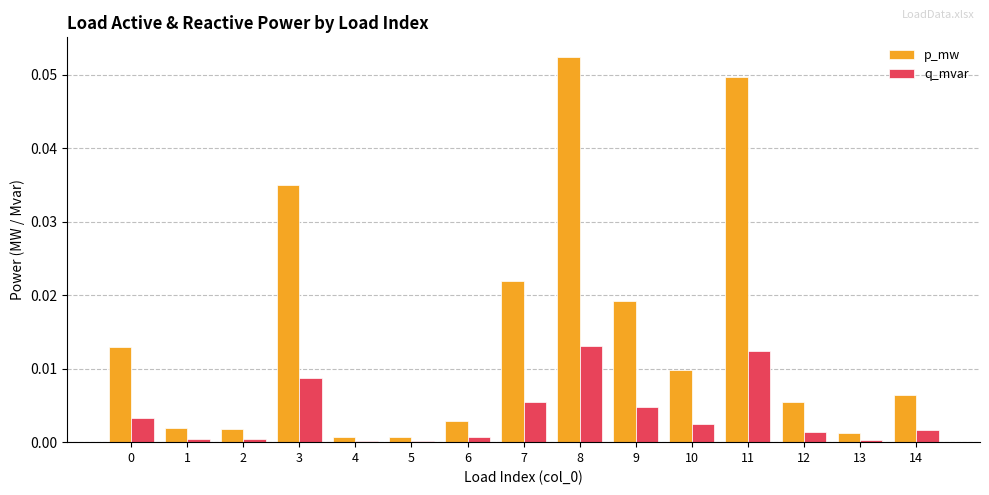

Are the bars horizontal?

No